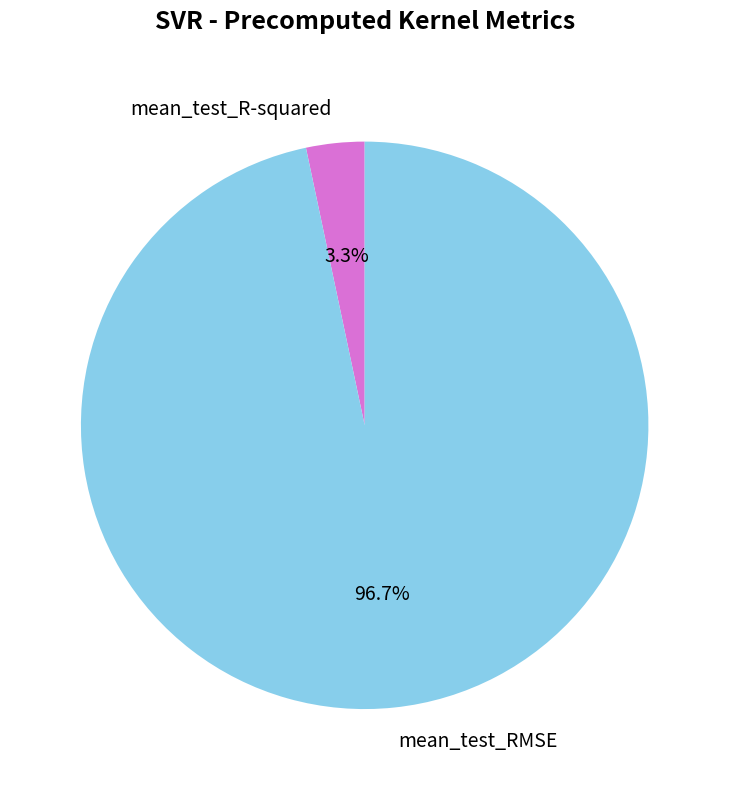

Count the number of slices in the pie.

2